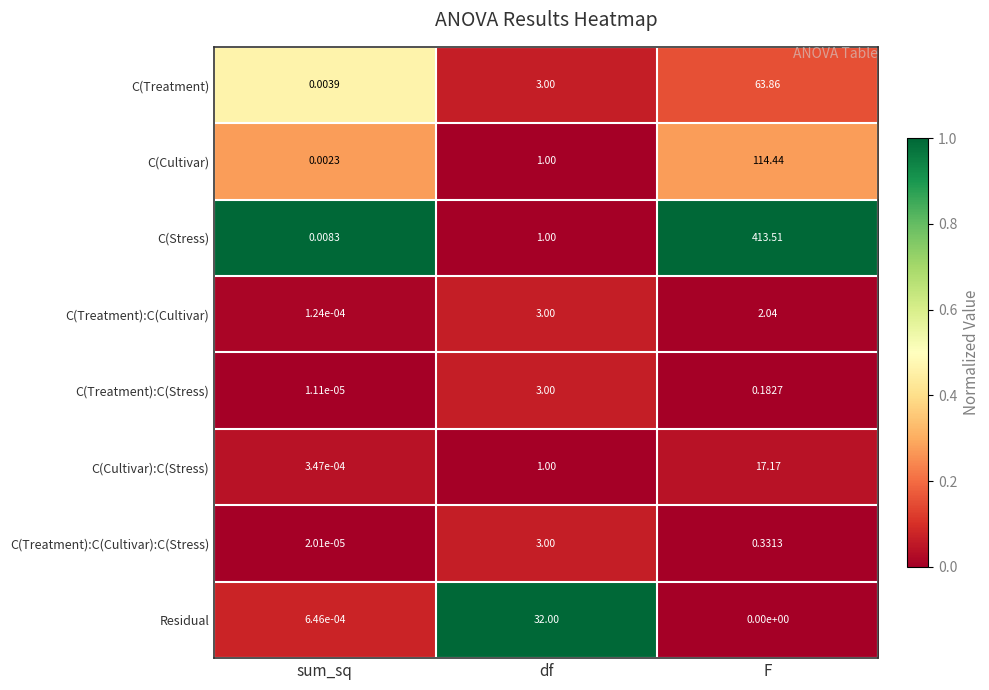

At which category is the sum across all series the highest?

F